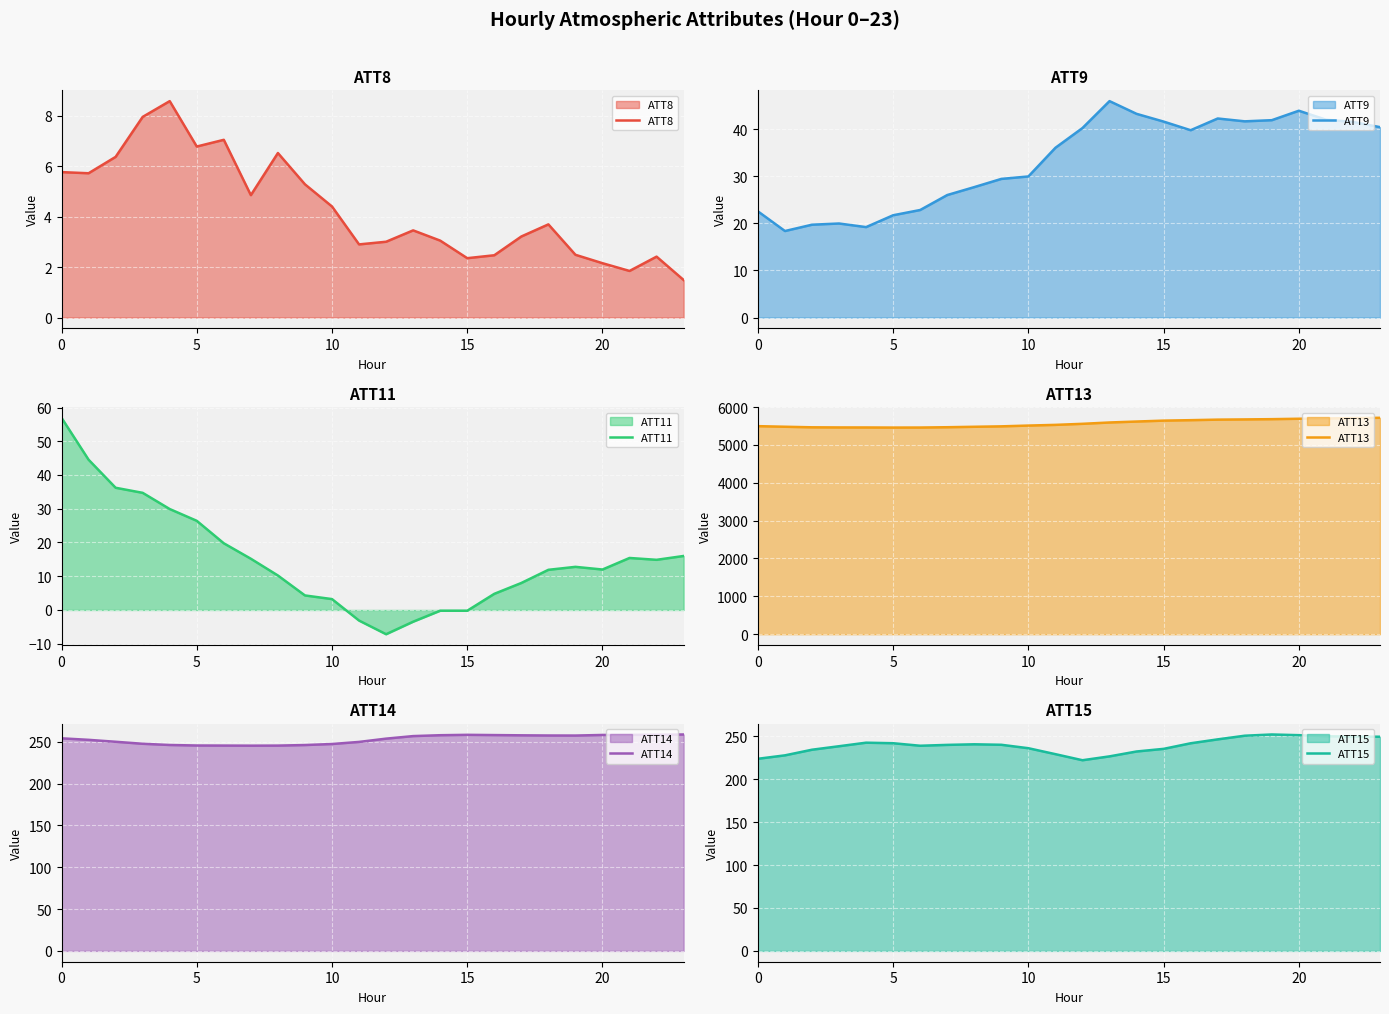

True or false: ATT14 has a value of 254.1 at 0.

True